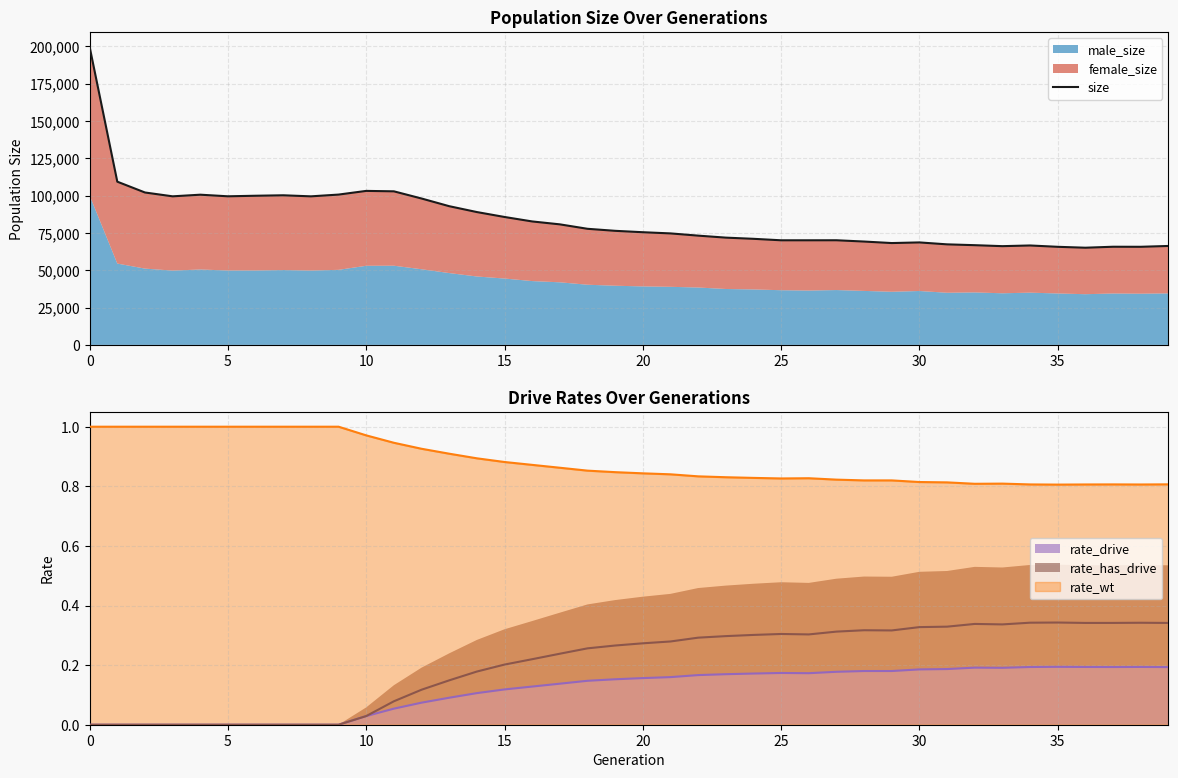

True or false: rate_drive and rate_wt intersect in this chart.

False